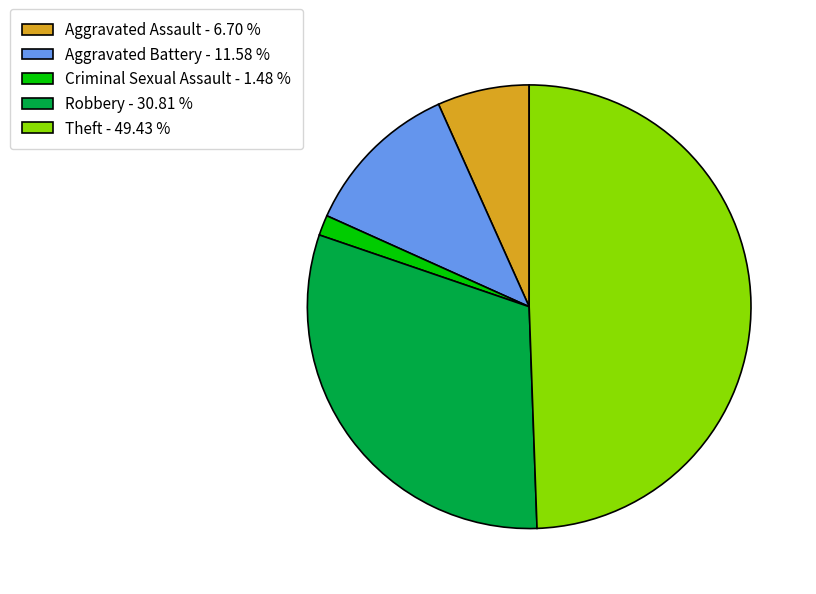

Combined, do Robbery - 30.81 % and Aggravated Assault - 6.70 % account for over 50%?

No